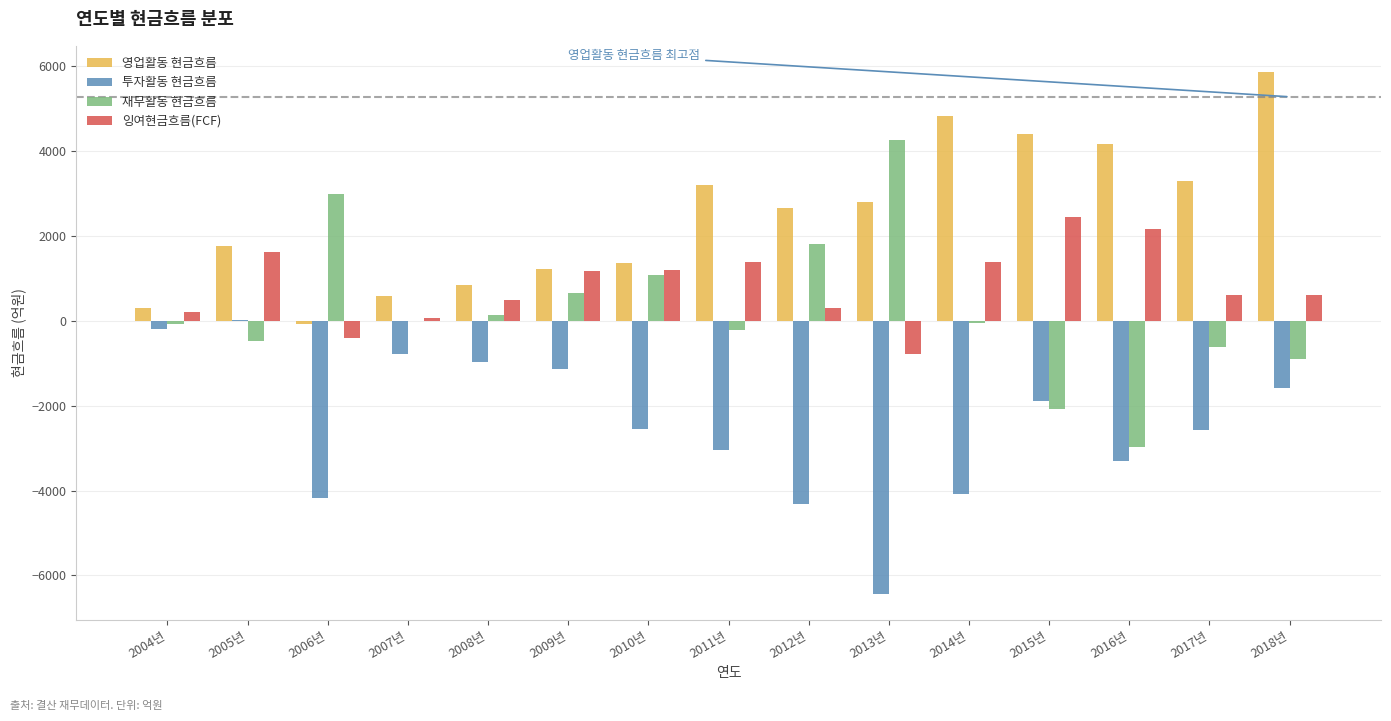

Is it true that 재무활동 현금흐름 equals -62.9 at 2004년?

True